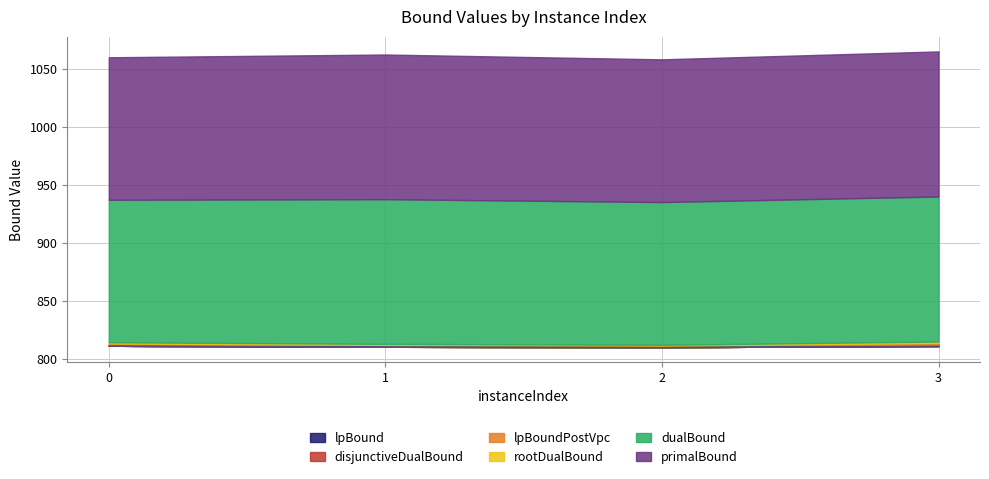

The disjunctiveDualBound series shows 812.3 at 0. True or false?

True